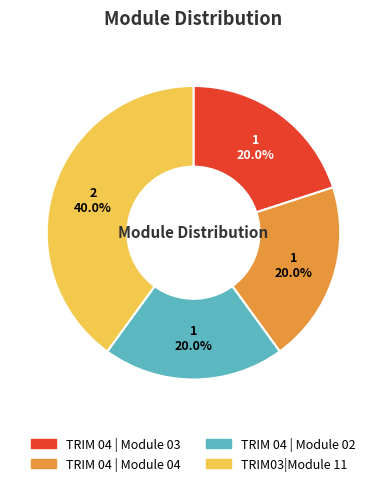

To the nearest percent, what is the difference between the largest and smallest slice percentages?

20%